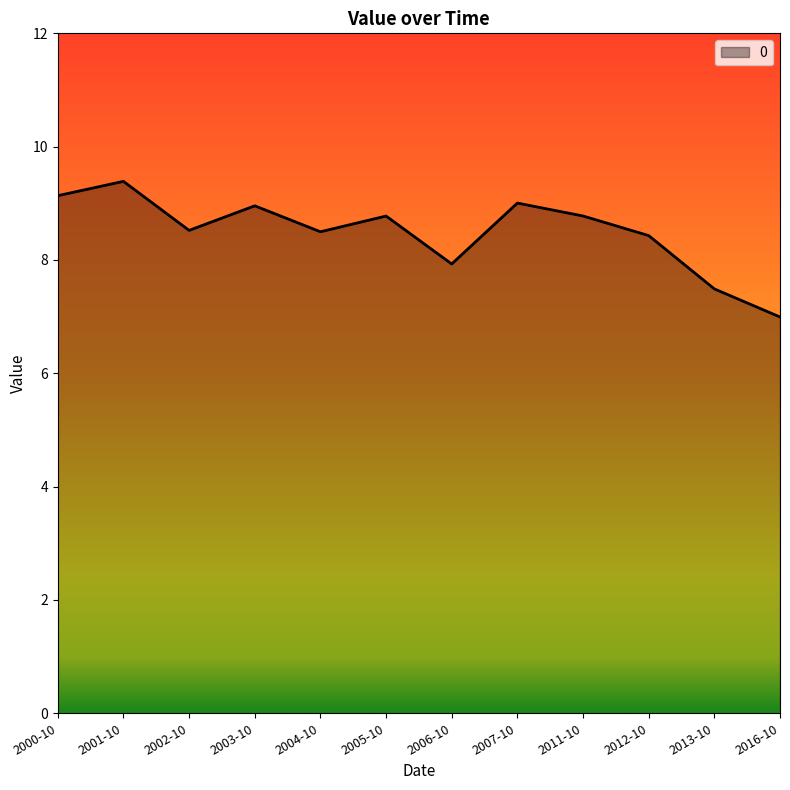

Does the chart display data point markers on the line(s)?

No